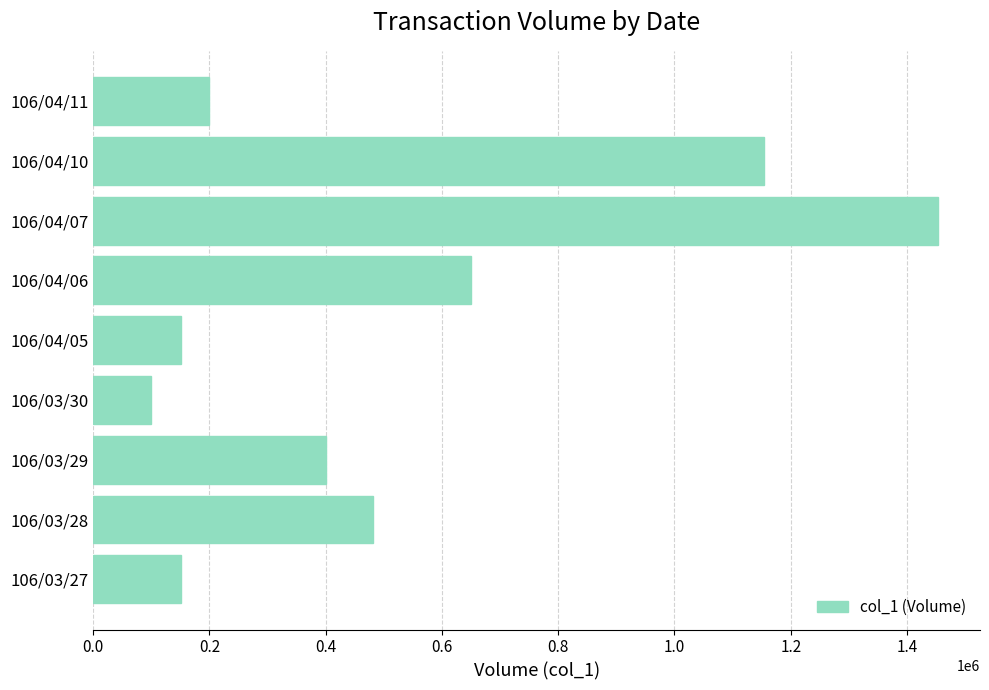

At which label is the value closest to 776500?

106/04/06